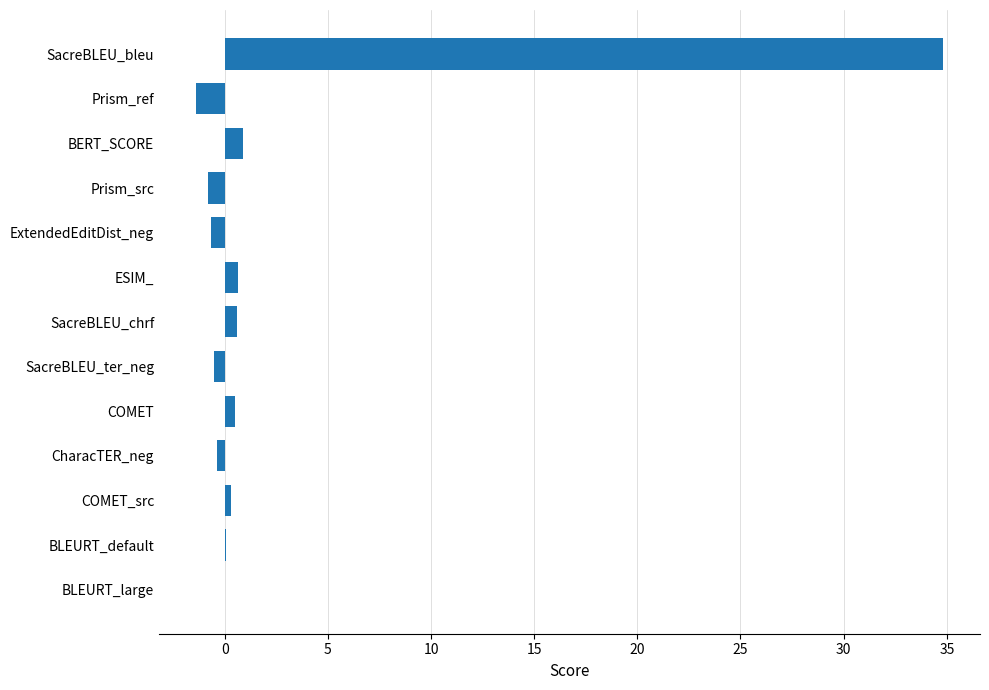

What is the approximate value at Prism_ref?

-1.4